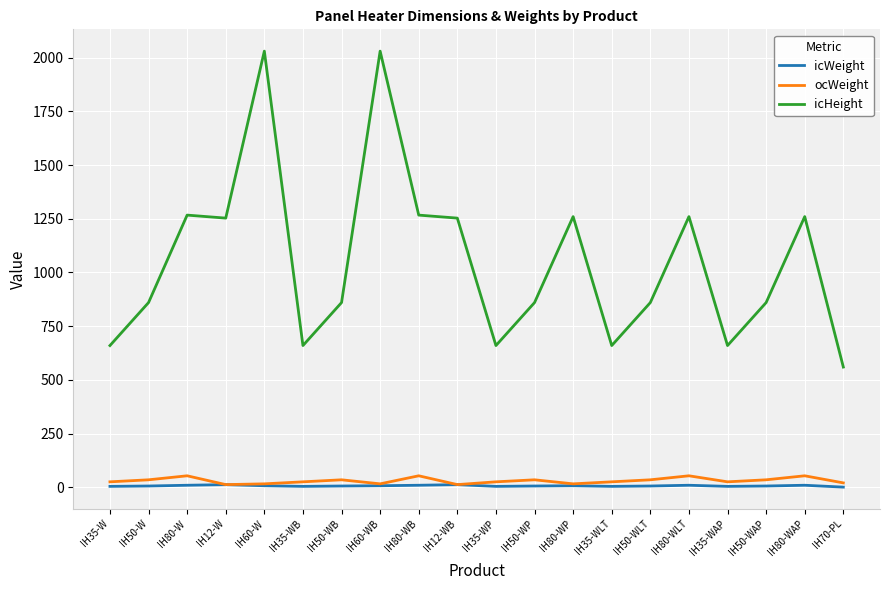

At how many categories does at least one series exceed 1803?

2